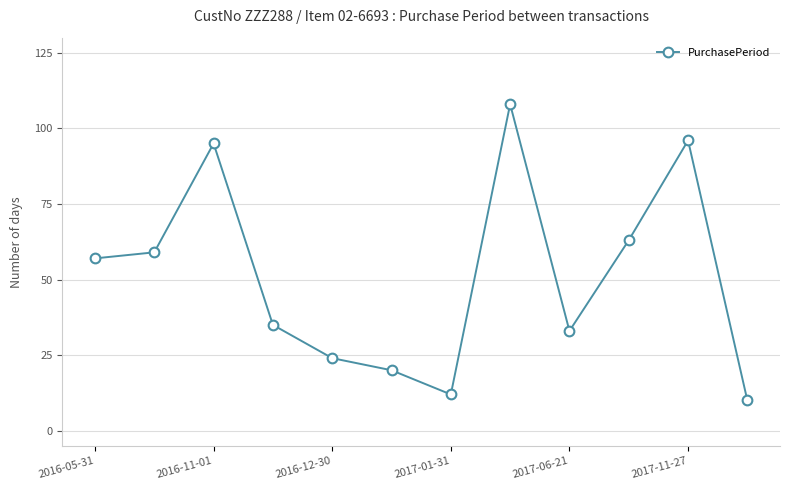

True or false: there are more than 2 points higher than both neighbors.

True